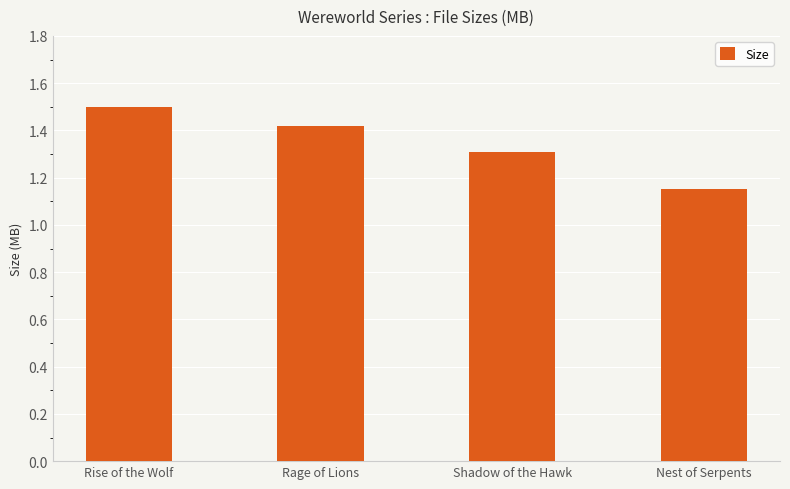

Between Rage of Lions and Nest of Serpents, which is larger?

Rage of Lions